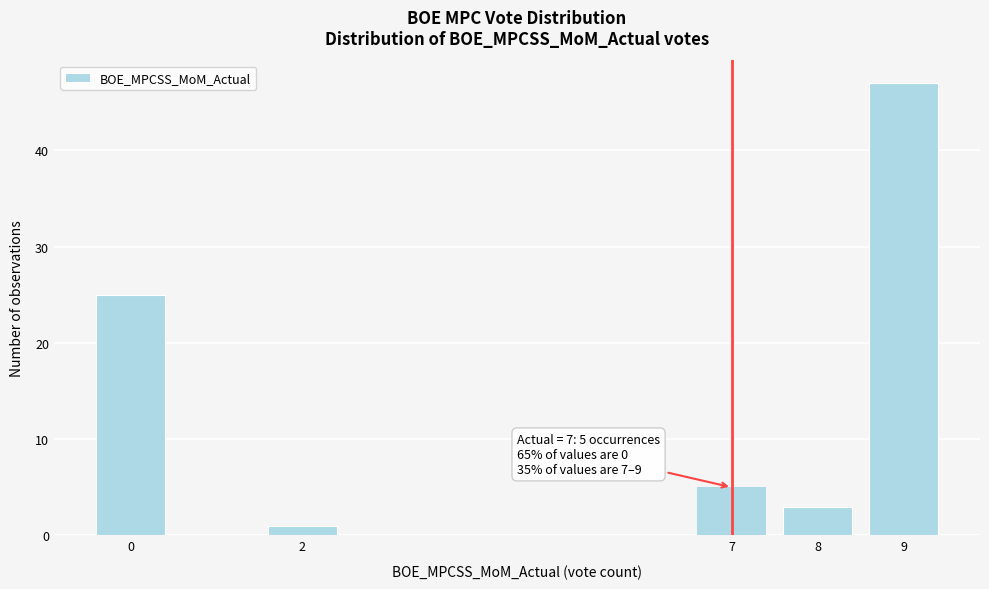

Reading left to right, extract all data points from this chart.

0=25	2=1	7=5	8=3	9=47